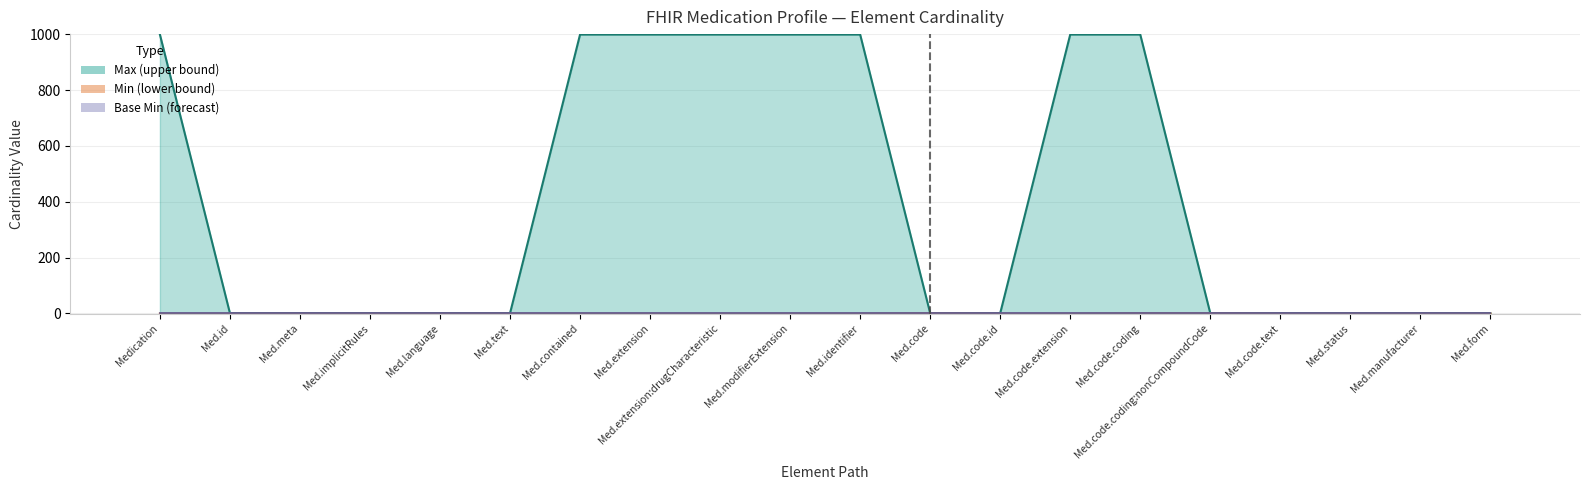

Is it true that Min bars equals 0.0 at Med.code.extension?

False